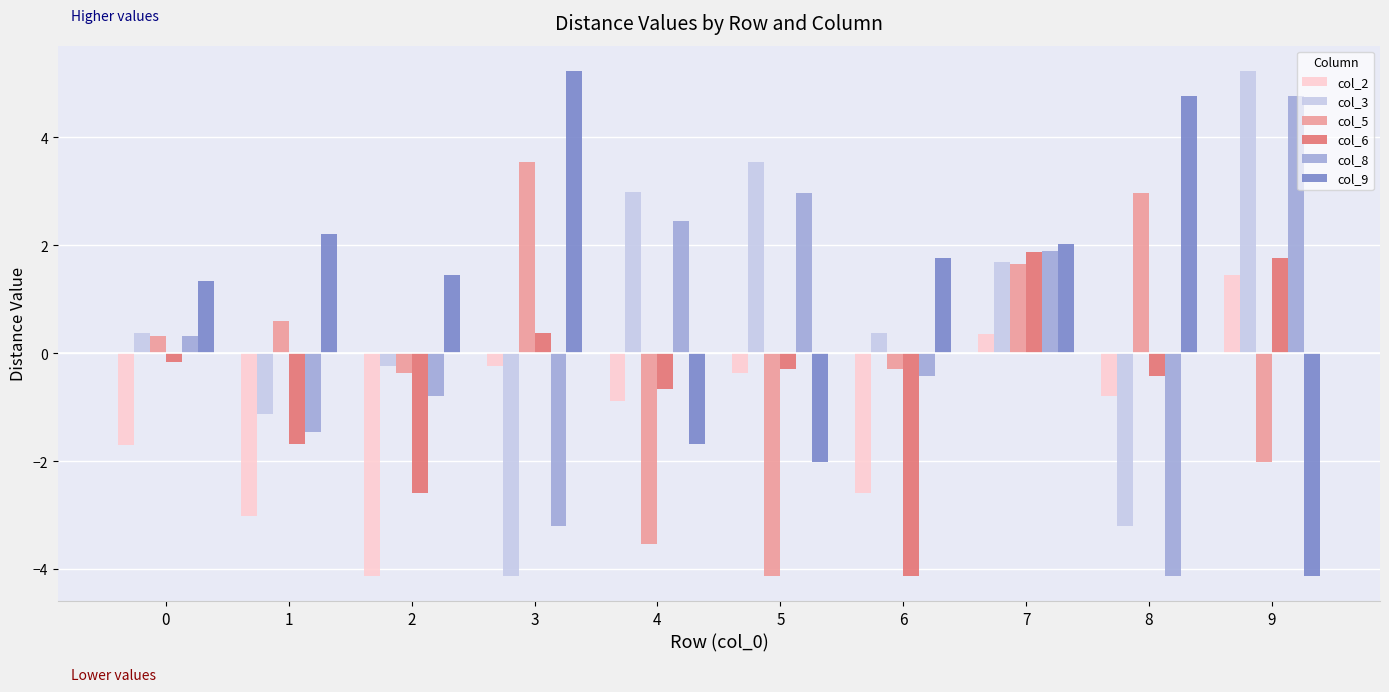

What is the approximate value of col_5 at 8?

3.0